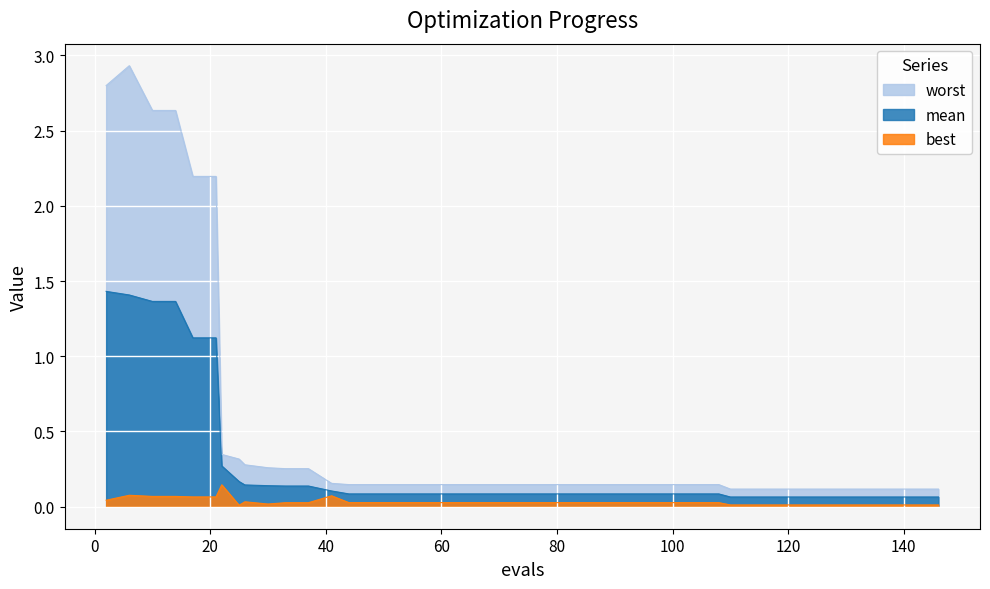

Where is best nearest to the value 0?

25